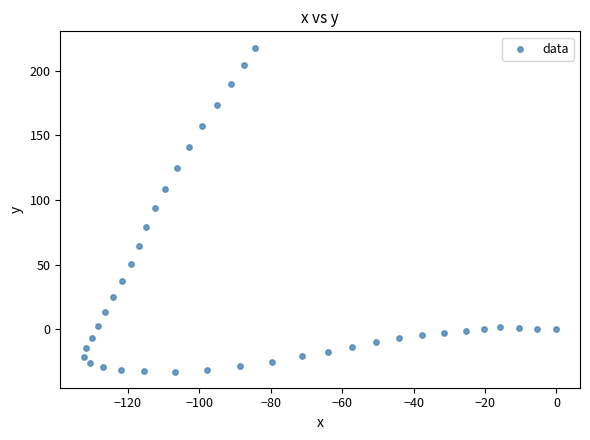

What is the range of X values (max minus min)?

132.3